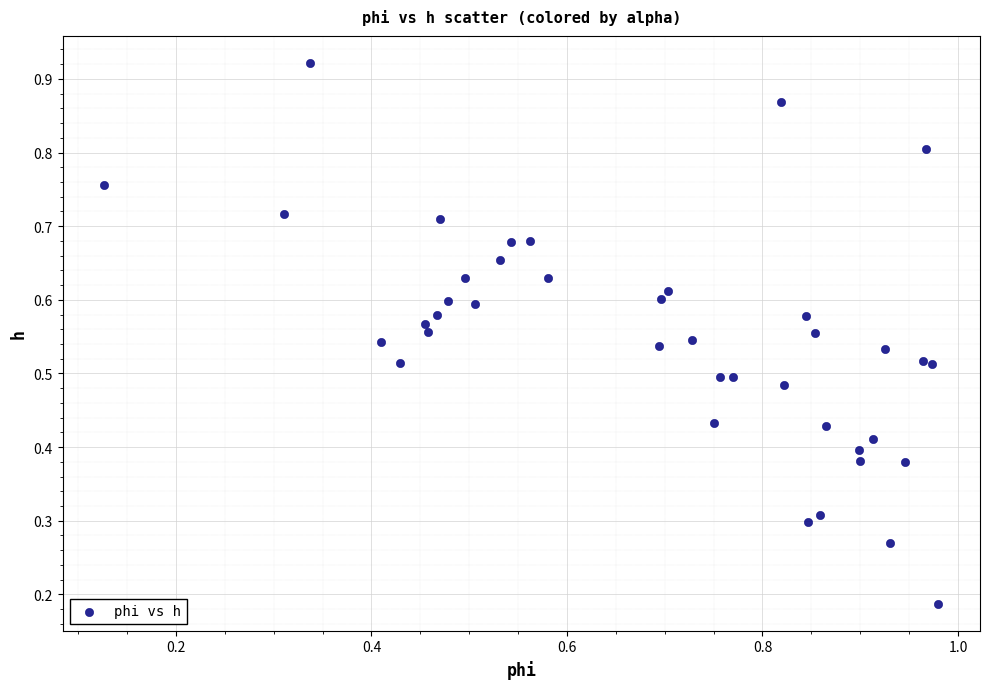

How many points are shown in the scatter plot?

40